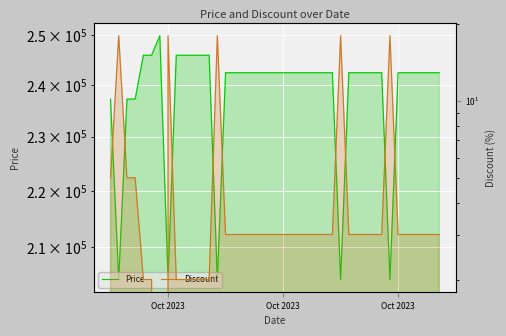

What is the label of the 39th point from the right?

Oct 2023